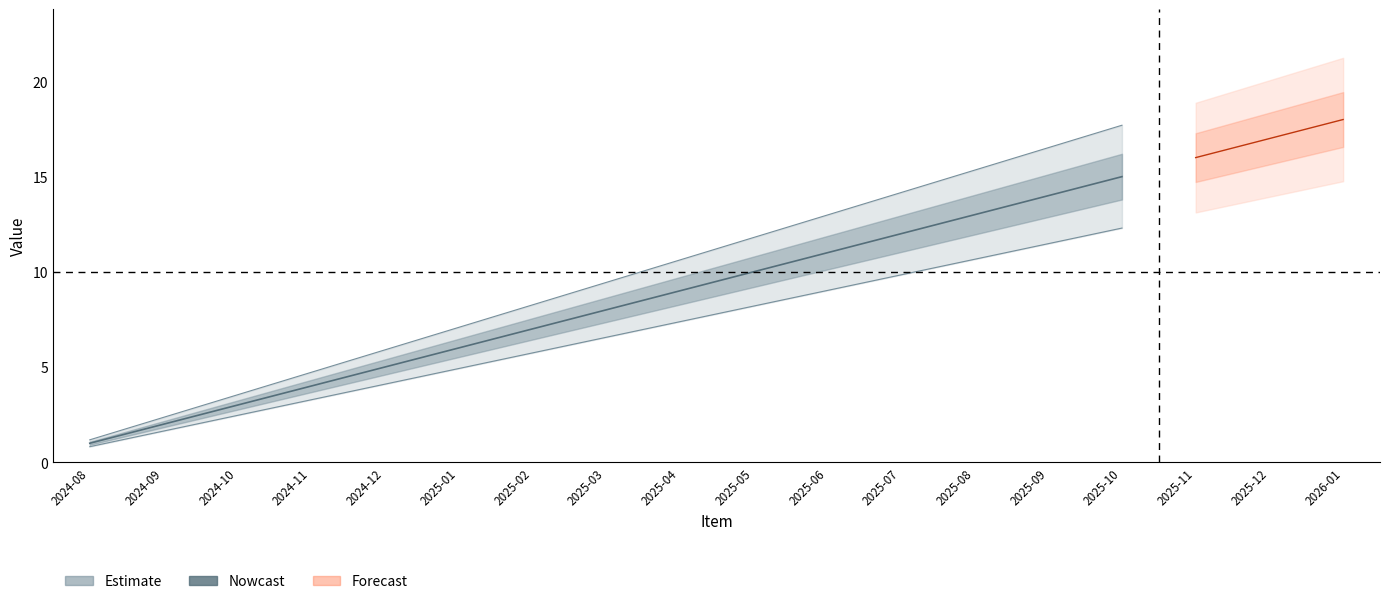

List the labels in order of value, largest first.

2026-01, 2025-12, 2025-11, 2025-10, 2025-09, 2025-08, 2025-07, 2025-06, 2025-05, 2025-04, 2025-03, 2025-02, 2025-01, 2024-12, 2024-11, 2024-10, 2024-09, 2024-08